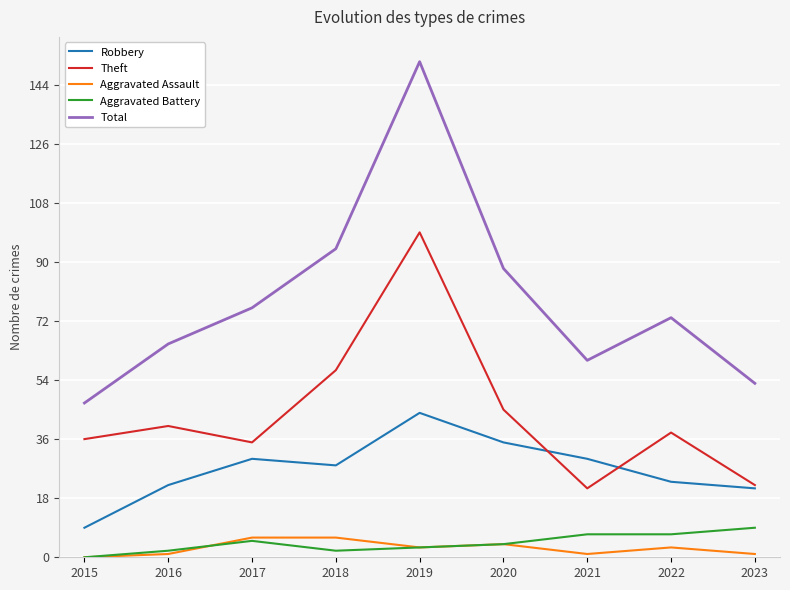

How many lines are shown in the chart?

5